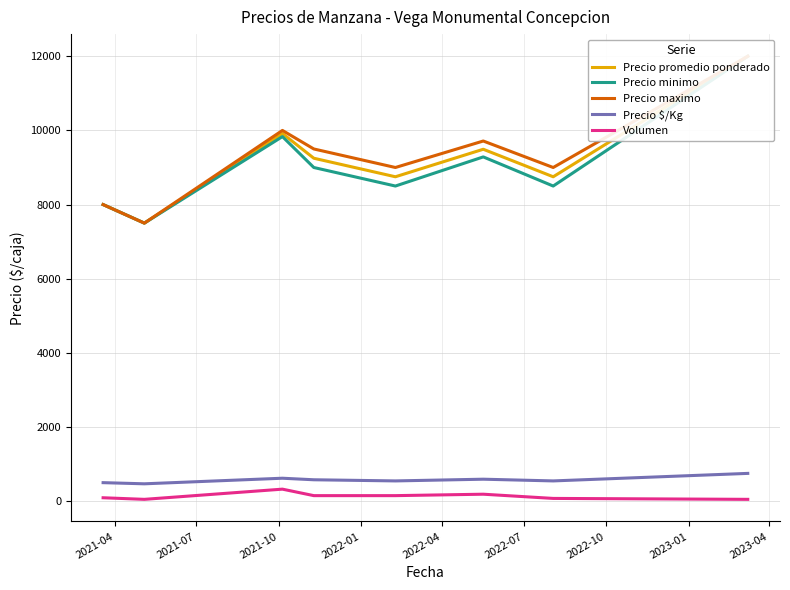

True or false: Volumen and Precio $/Kg intersect in this chart.

False